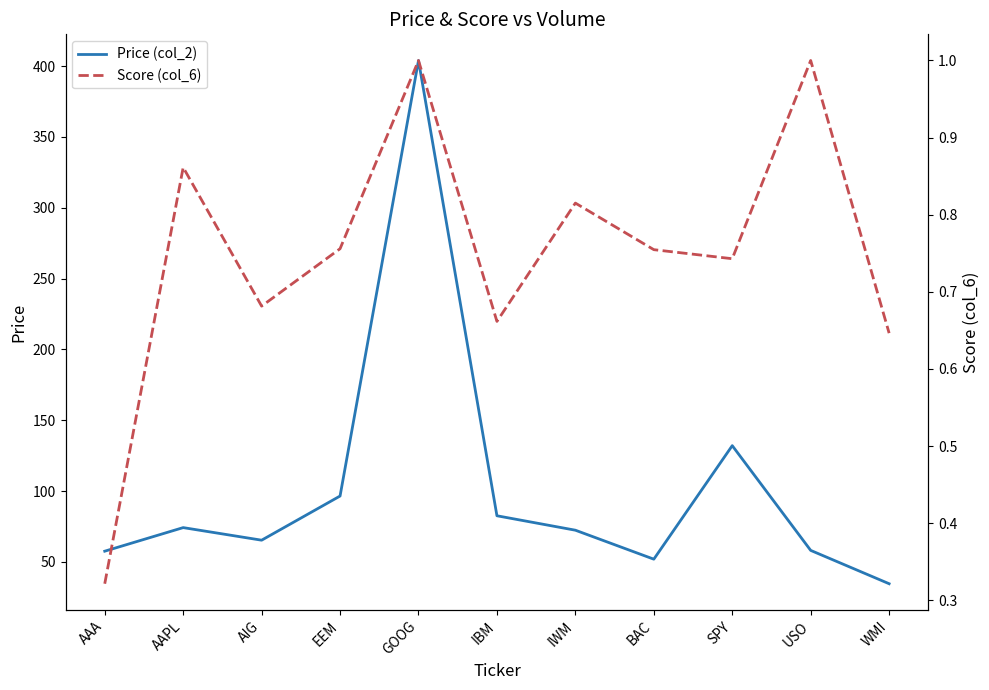

Reading right to left, extract all data points from this chart.

Price (col_2): WMI=34.6	USO=58.1	SPY=132.1	BAC=51.9	IWM=72.4	IBM=82.6	GOOG=403.9	EEM=96.5	AIG=65.3	AAPL=74.2	AAA=57.6
Score (col_6): WMI=0.6	USO=1.0	SPY=0.7	BAC=0.8	IWM=0.8	IBM=0.7	GOOG=1.0	EEM=0.8	AIG=0.7	AAPL=0.9	AAA=0.3